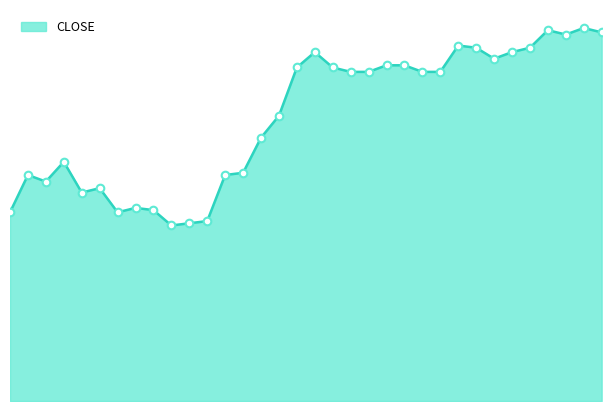

How many lines are shown in the chart?

1